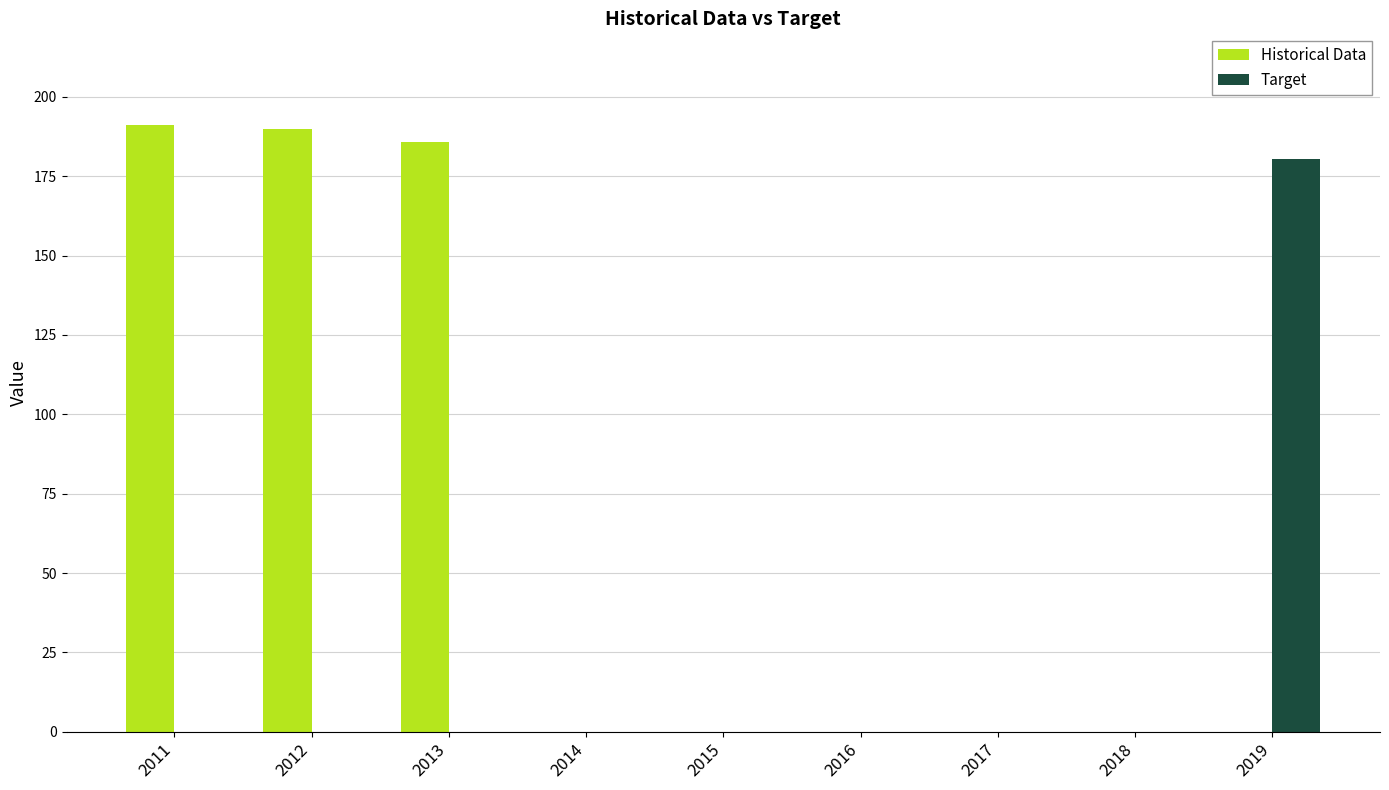

Is the value of Target at 2018 greater than the value of Historical Data at 2013?

No